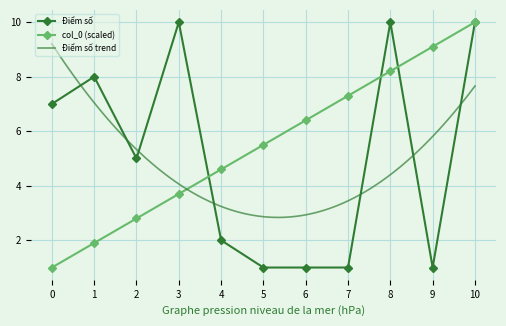

At which label does col_0 (scaled) reach its peak?

10